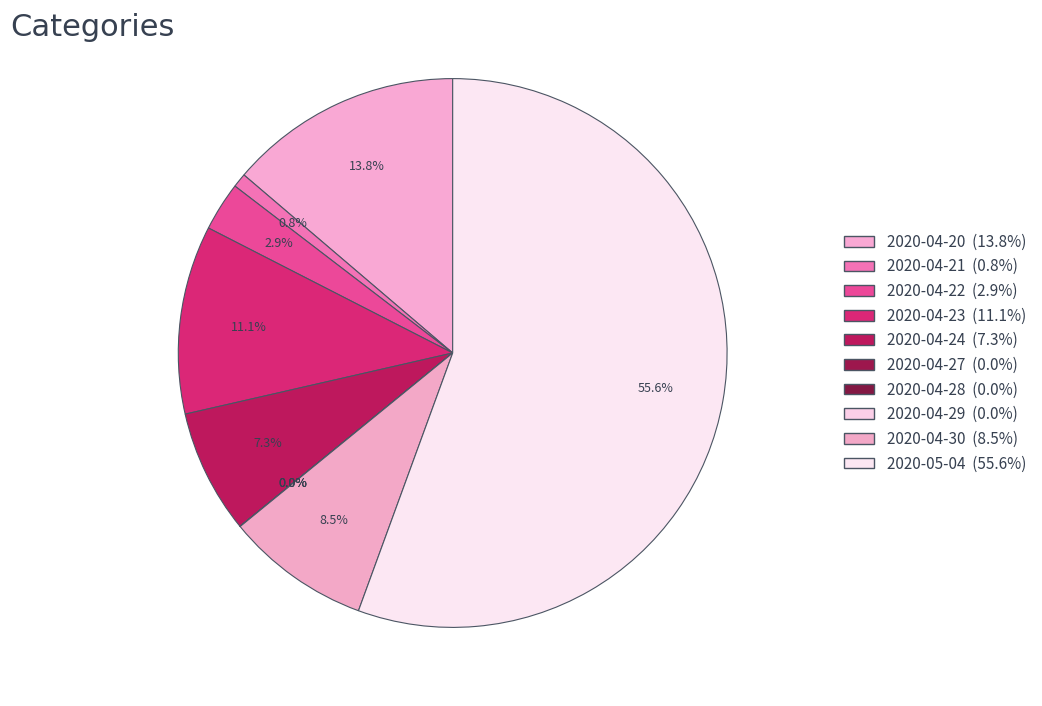

To the nearest percent, what percentage of the pie is 2020-04-21?

1%